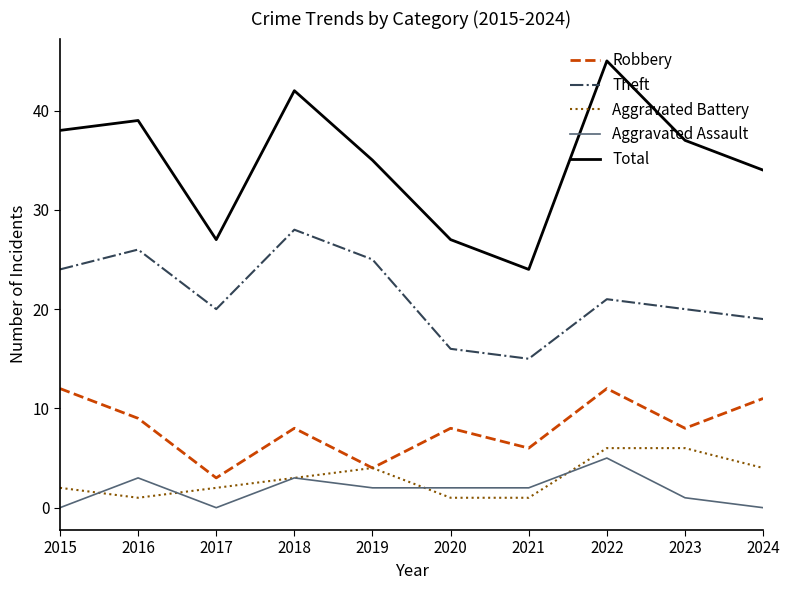

True or false: Robbery and Theft intersect in this chart.

False